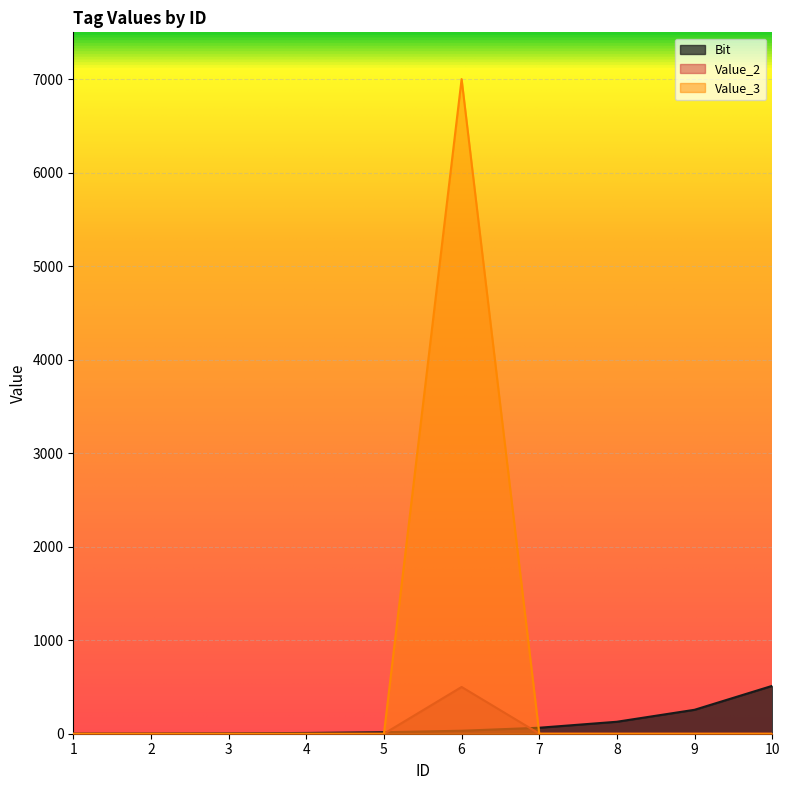

How many distinct data groups are displayed?

3